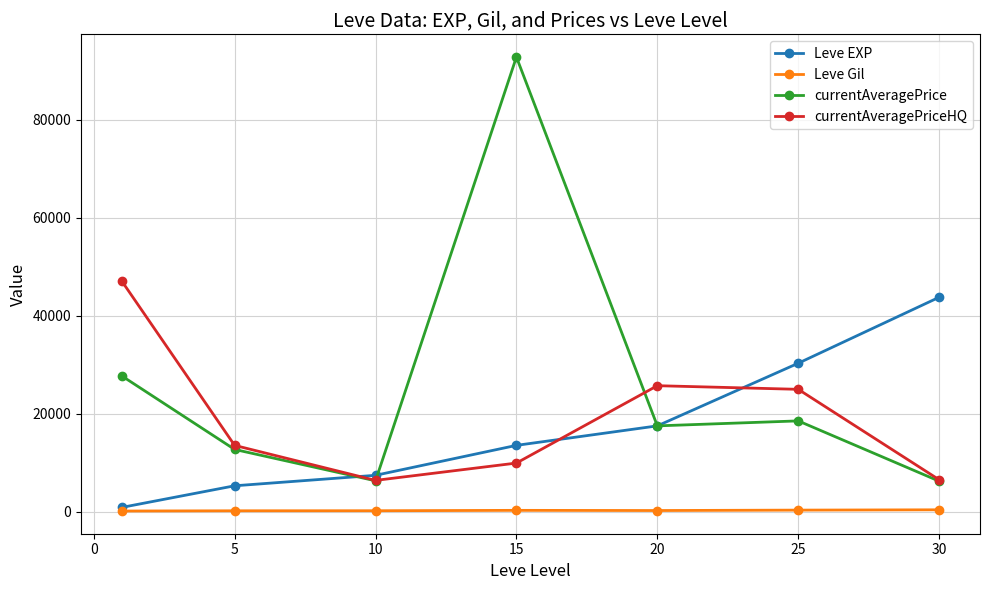

What is the average value of the currentAveragePriceHQ series?

19128.8